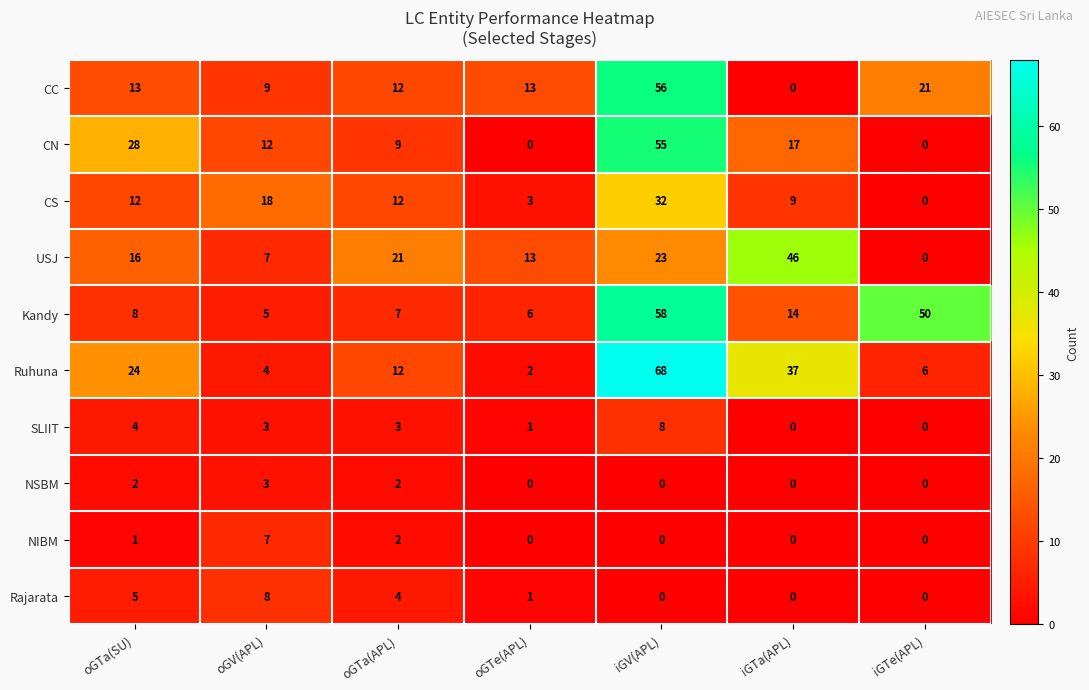

The value of SLIIT at iGTe(APL) is 0. True or false?

True